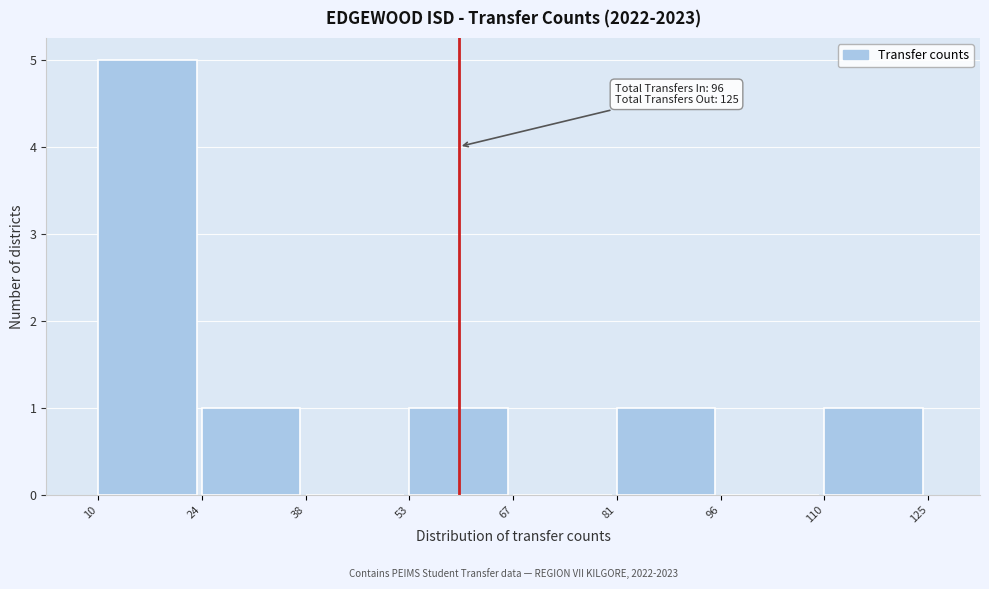

Which range on the x-axis has the tallest bar?

10 to 24